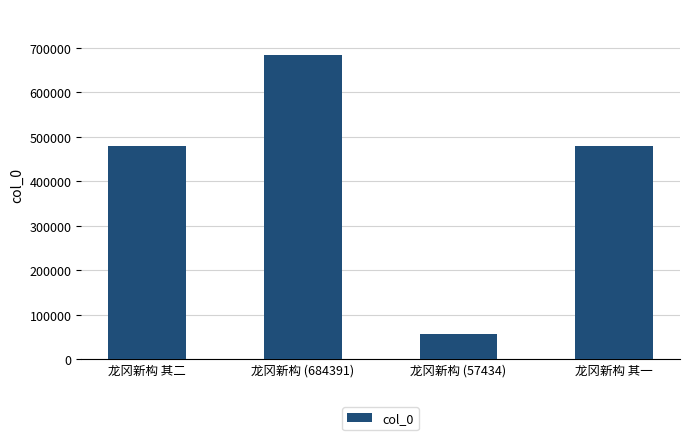

Which category has the lowest value across all series?

龙冈新构 (57434)